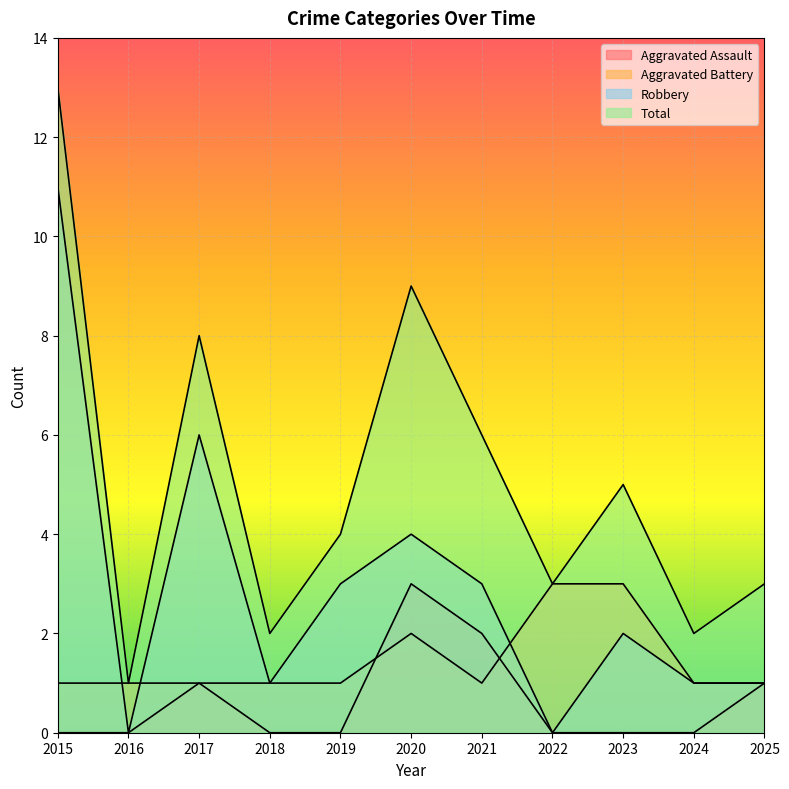

Reading left to right, what are all the values shown in this chart?

Aggravated Assault: 0	0	1	0	0	3	2	0	0	0	1
Aggravated Battery: 1	1	1	1	1	2	1	3	3	1	1
Robbery: 11	0	6	1	3	4	3	0	2	1	1
Total: 13	1	8	2	4	9	6	3	5	2	3